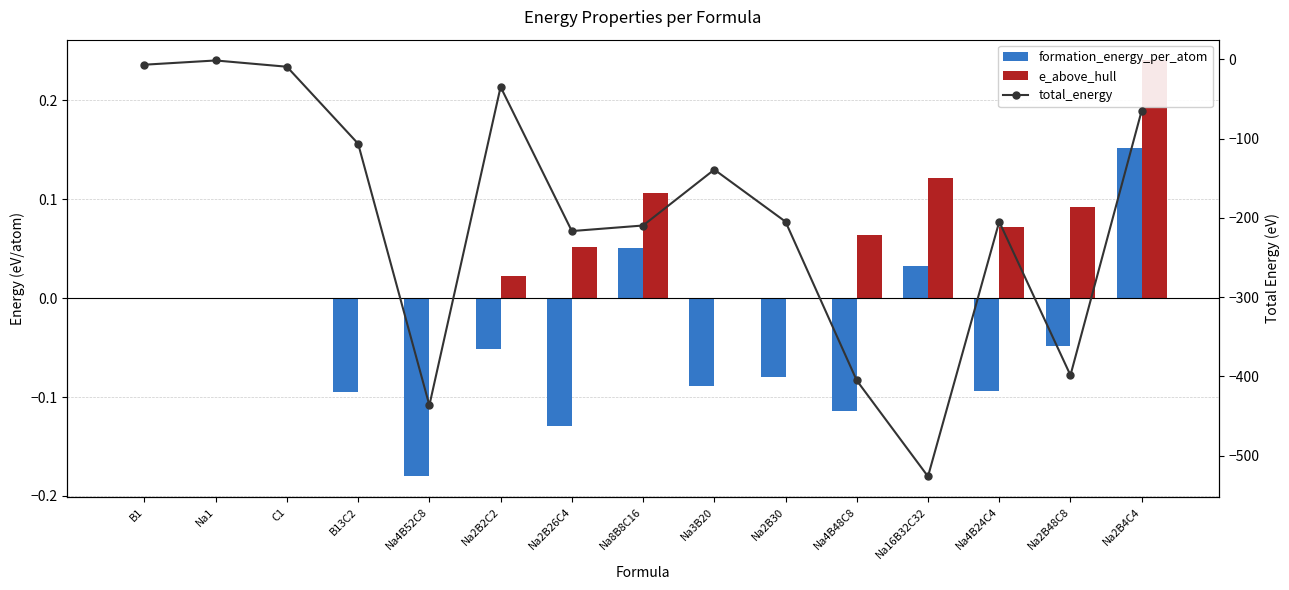

Which series has the widest spread of values?

total_energy